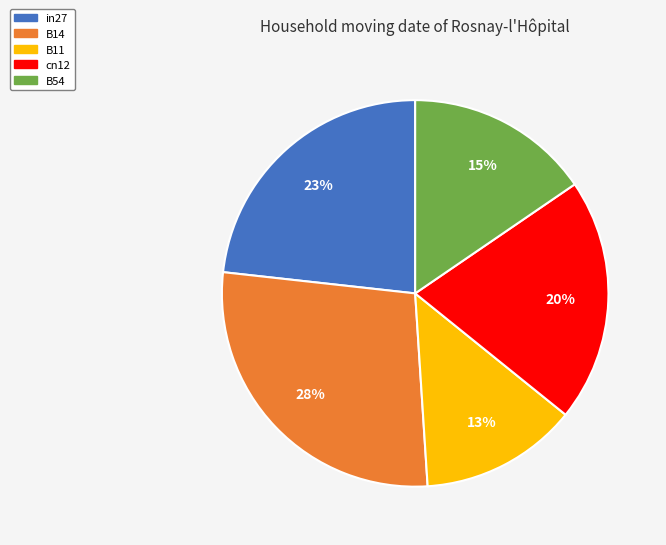

Do B14 and cn12 together represent more than half of the pie?

No